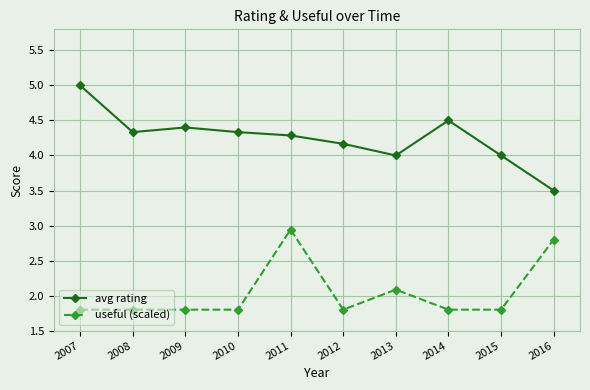

What is the difference between the highest and lowest values at 2013?

1.9